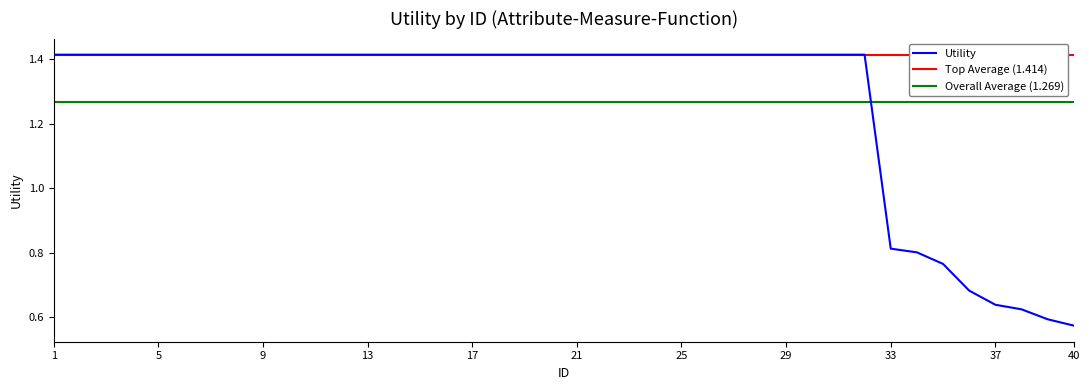

How many values are between 1 and 2?

32